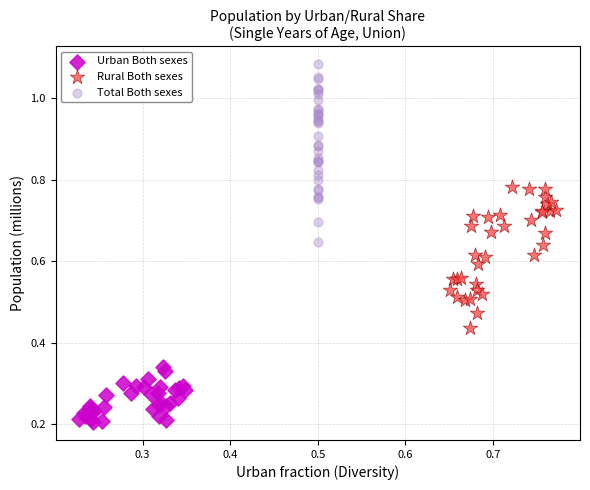

What are all the series names shown in the legend?

Urban Both sexes, Rural Both sexes, Total Both sexes